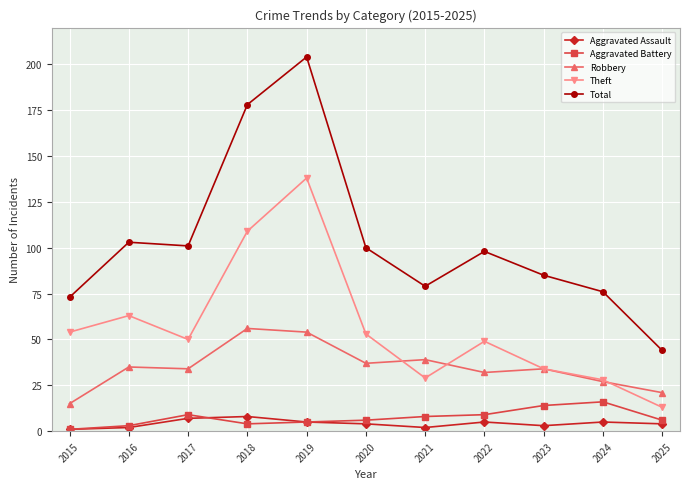

How many data points does each series have?

11